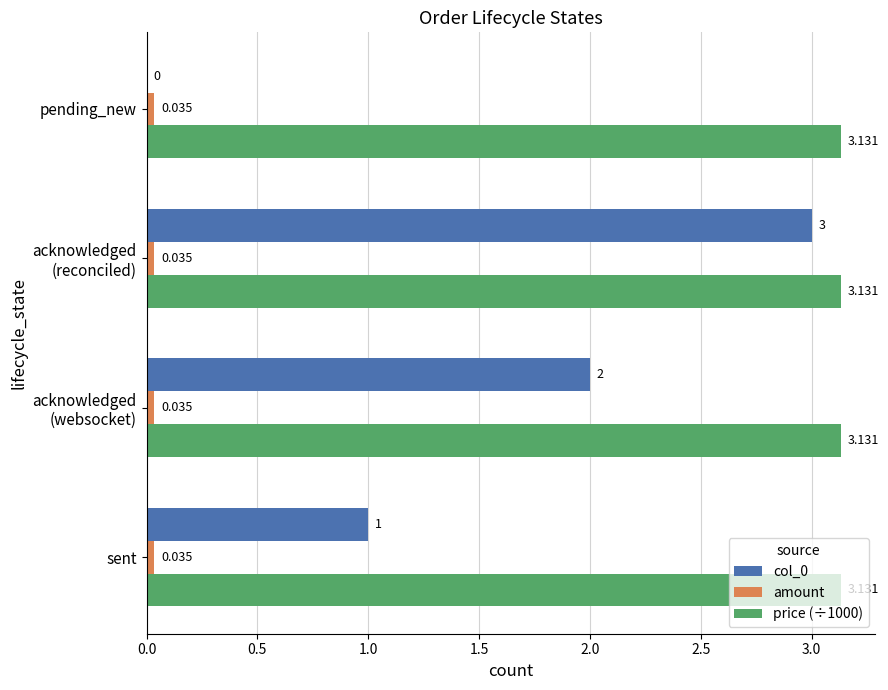

Where is col_0 nearest to the value 1?

sent